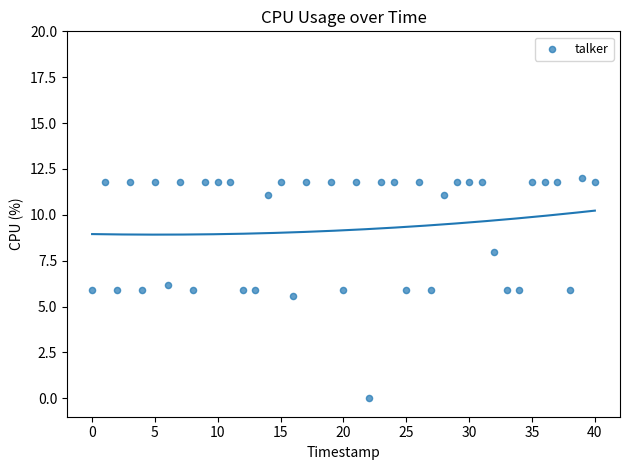

What is the range of X values (max minus min)?

40.0